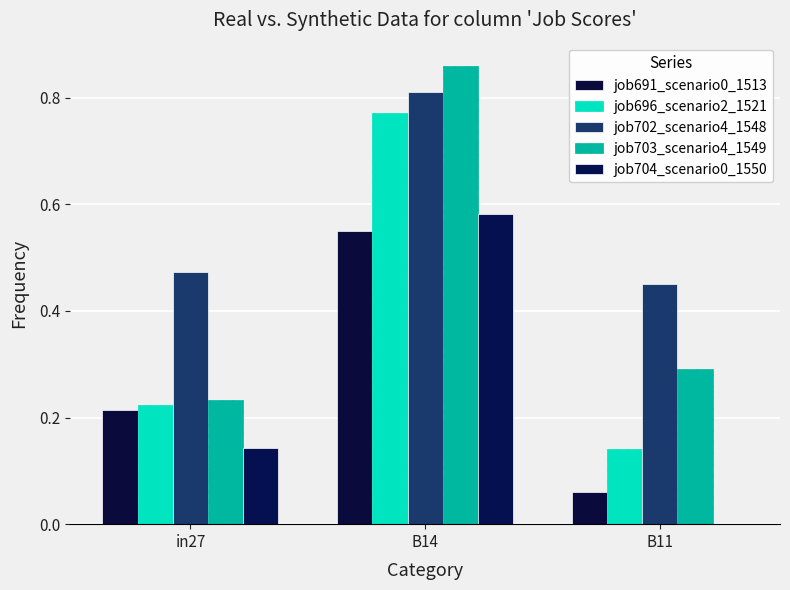

The job702_scenario4_1548 series shows 0.3 at B14. True or false?

False